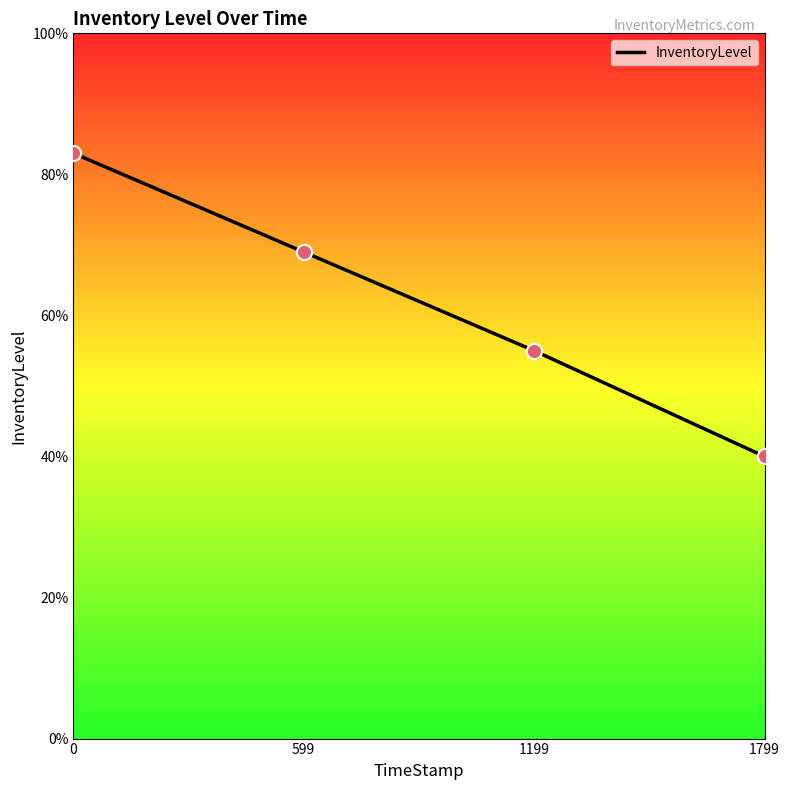

Which has a higher value, 1199 or 1799?

1199